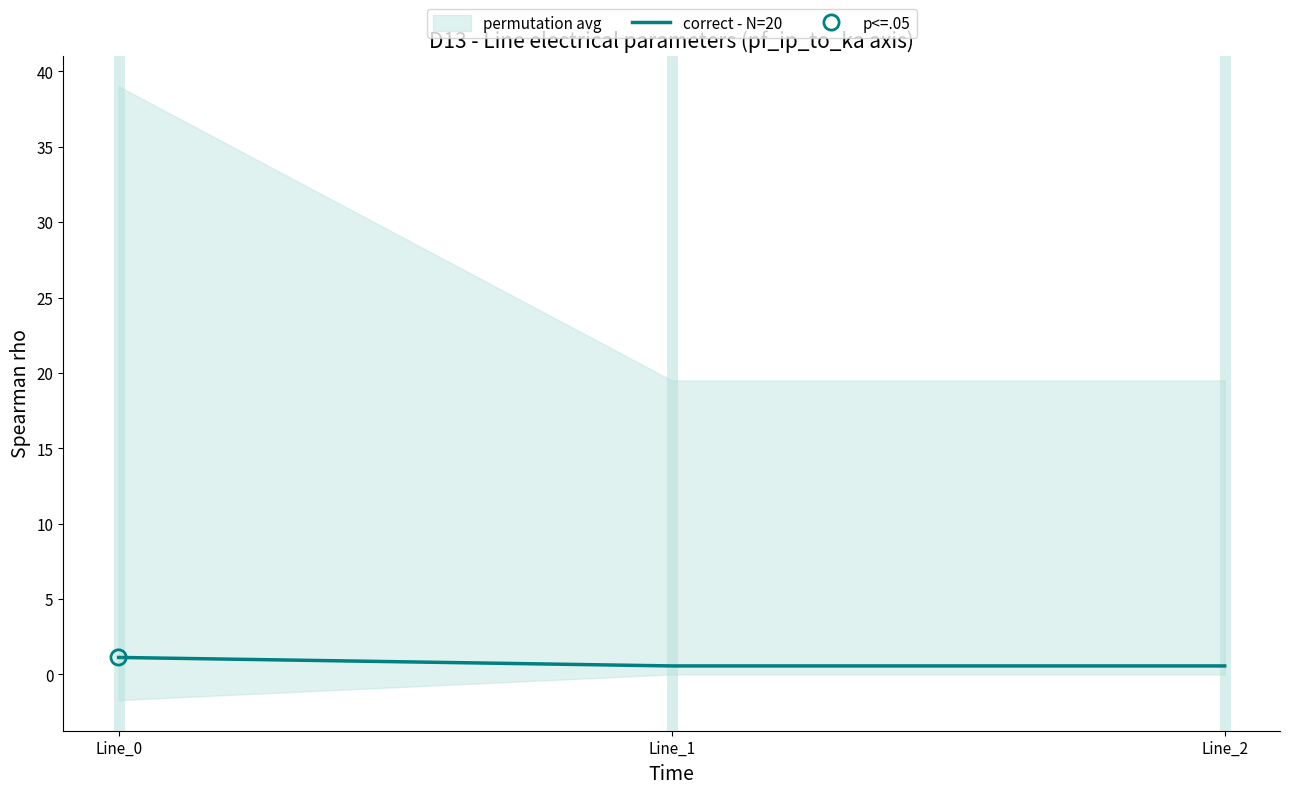

What is the ratio of the value at Line_1 to the value at Line_0?

0.5